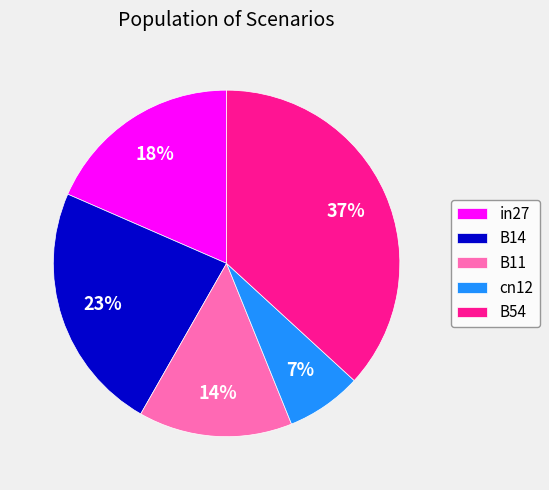

True or false: B11 accounts for 28% of the total.

False